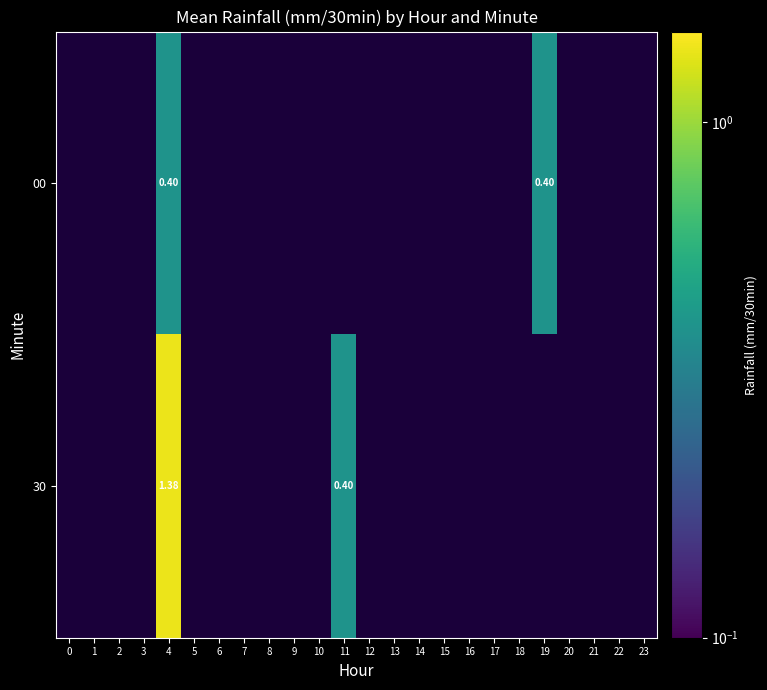

How many distinct data groups are displayed?

2